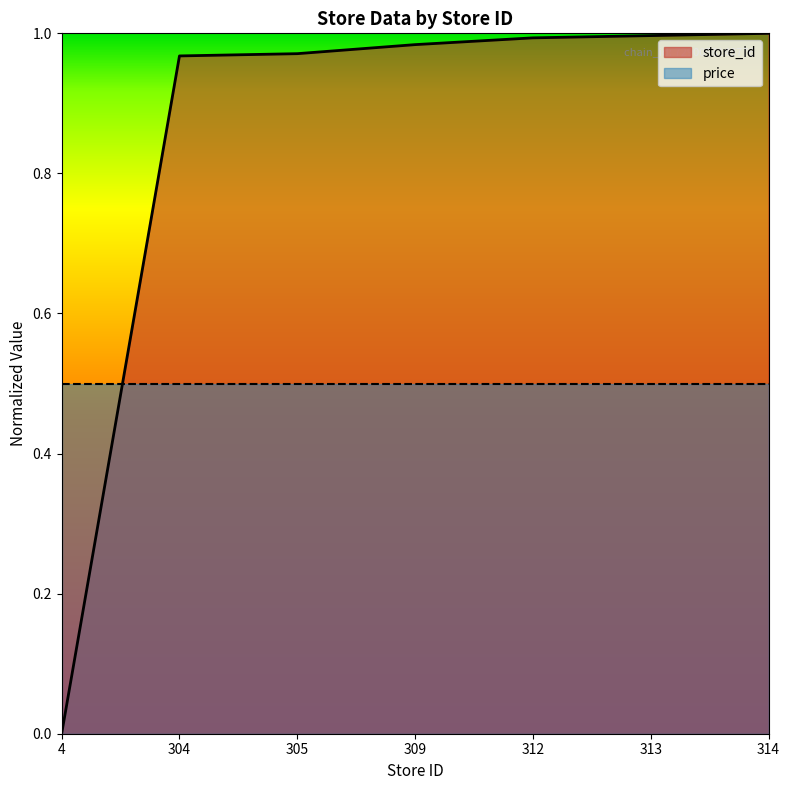

Reading left to right, what are all the values shown in this chart?

4=0.0	304=1.0	305=1.0	309=1.0	312=1.0	313=1.0	314=1.0